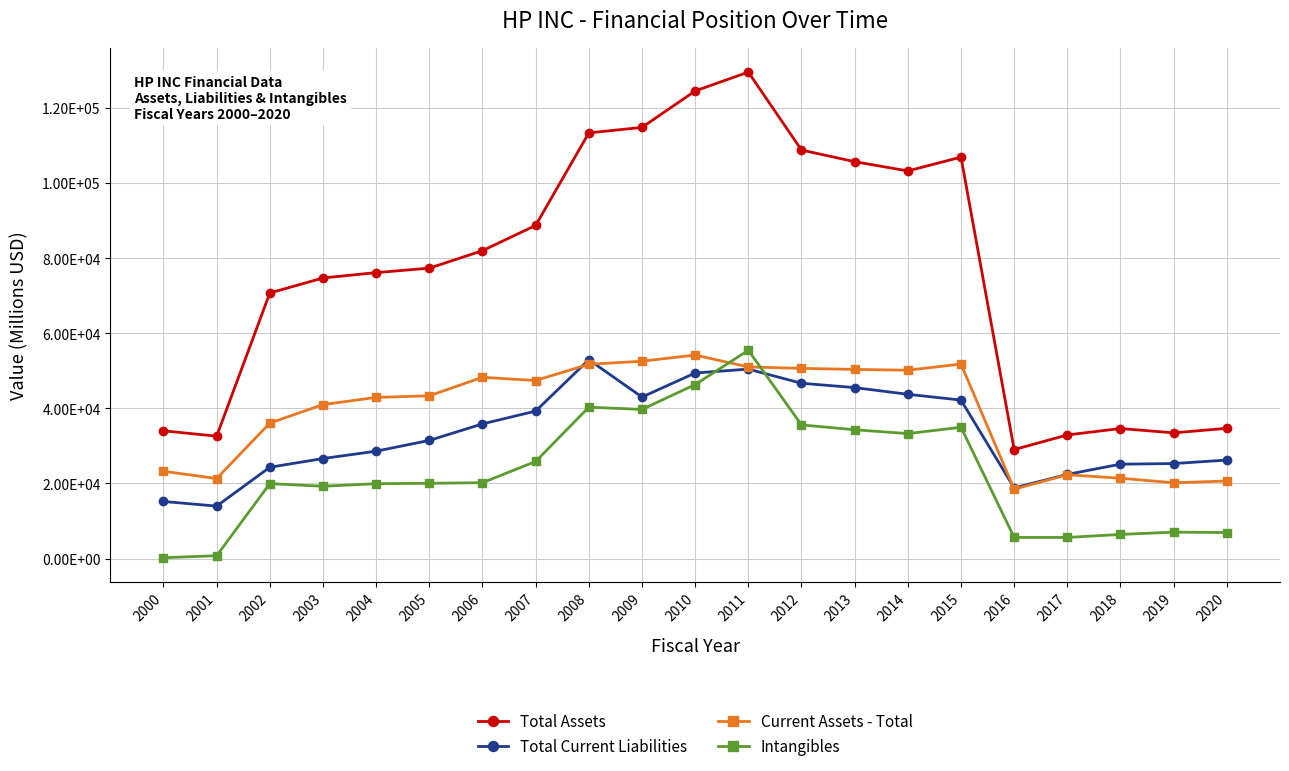

Does the chart have visible grid lines?

Yes